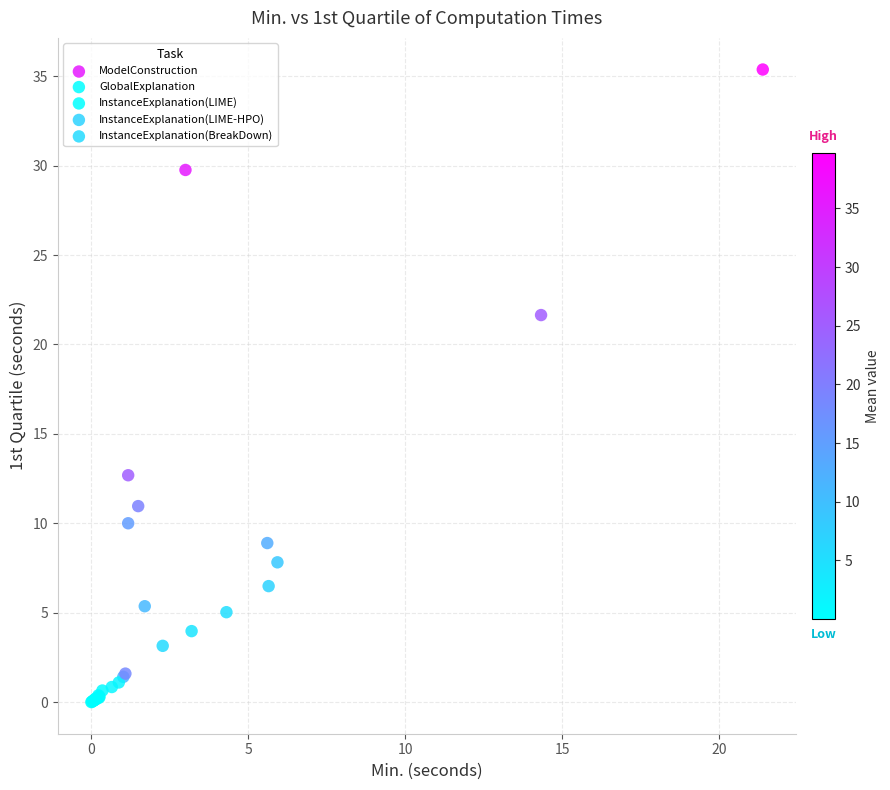

Which series contains the highest Y value?

InstanceExplanation(LIME-HPO)